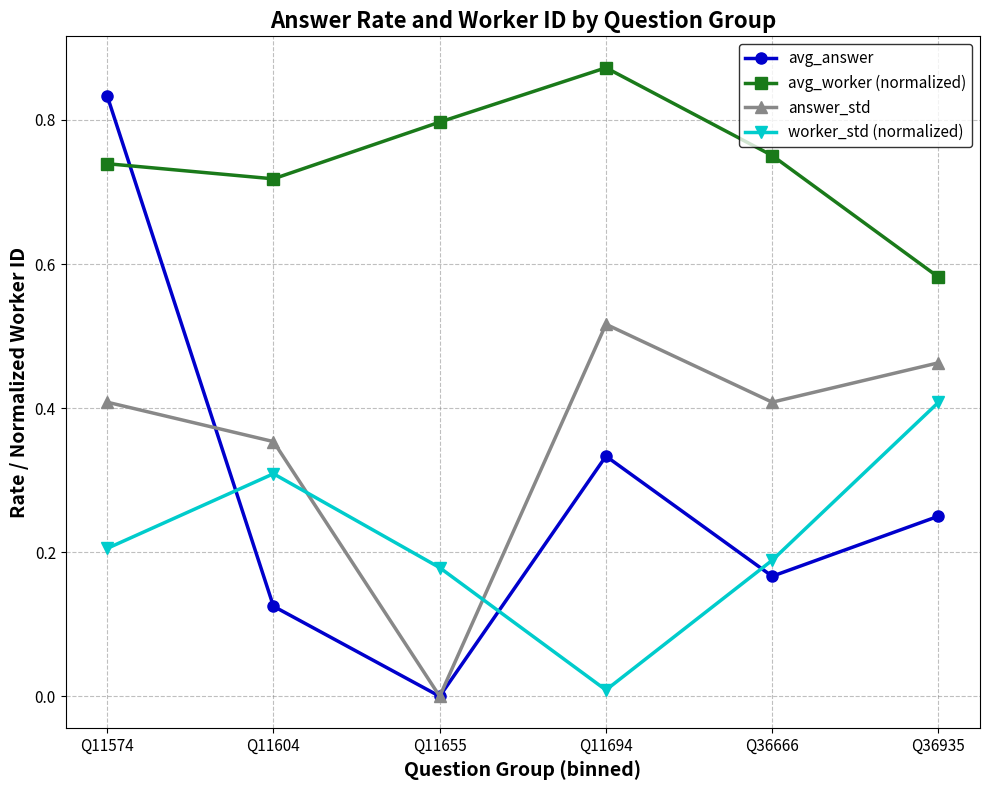

At which label does avg_answer reach its minimum?

Q11655